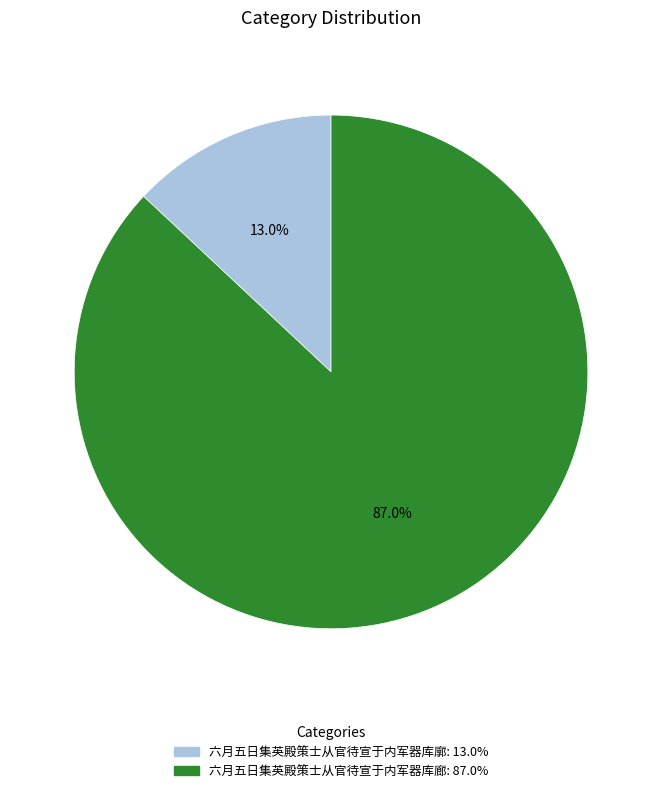

How many slices are in this pie chart?

2